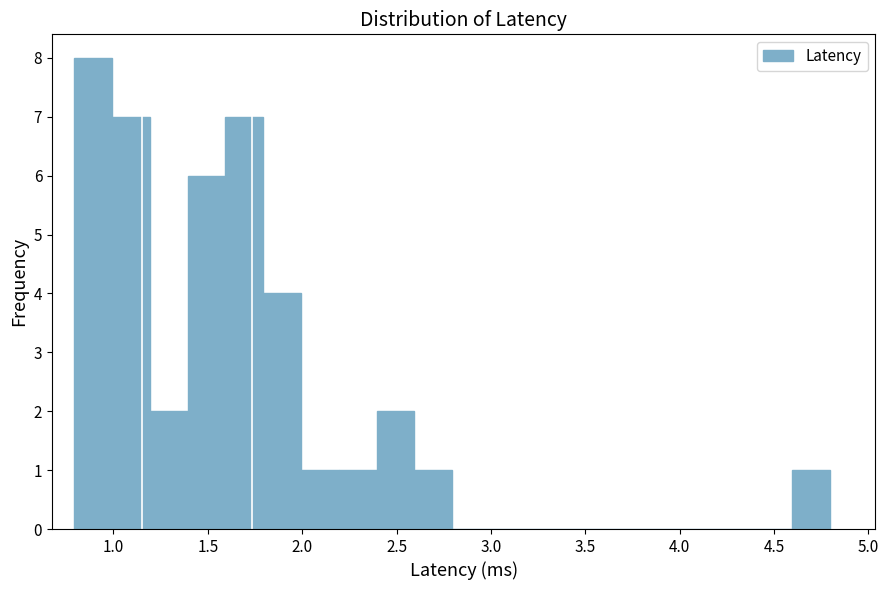

Over which range of the x-axis is the bar tallest?

0.8 to 1.0